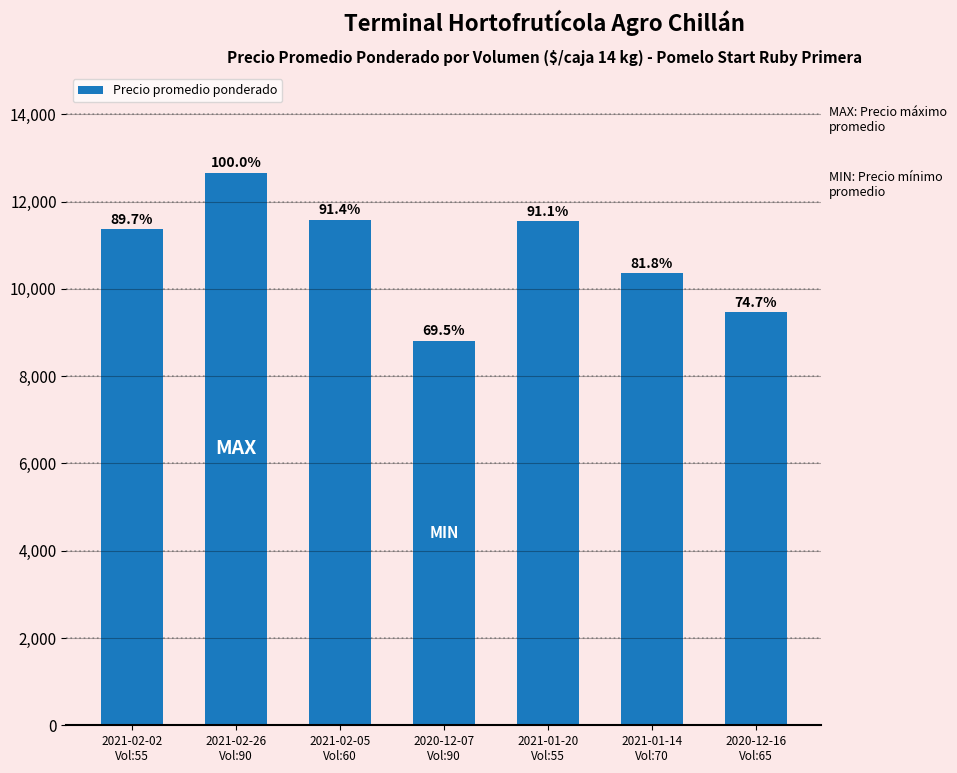

How many bars are there in total?

7